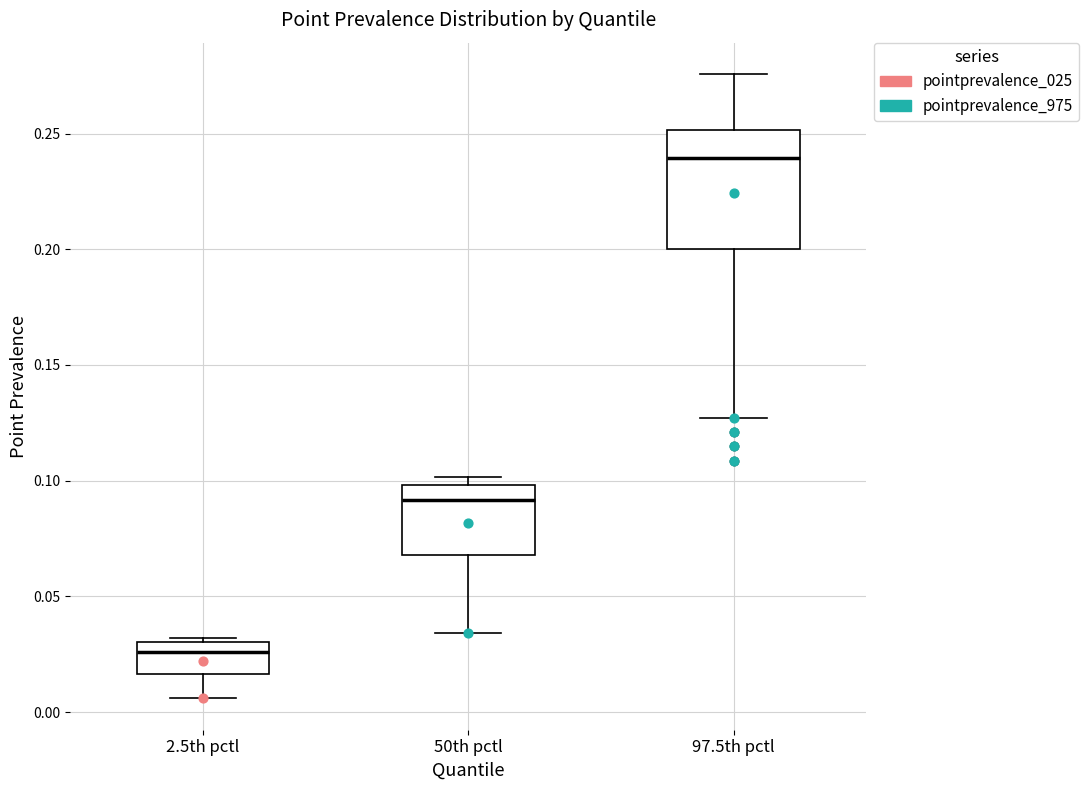

Where is the upper edge of the box for 2.5th pctl on the y-axis? The values are not printed on the chart, so give them approximately, as read against the axis.

0.030